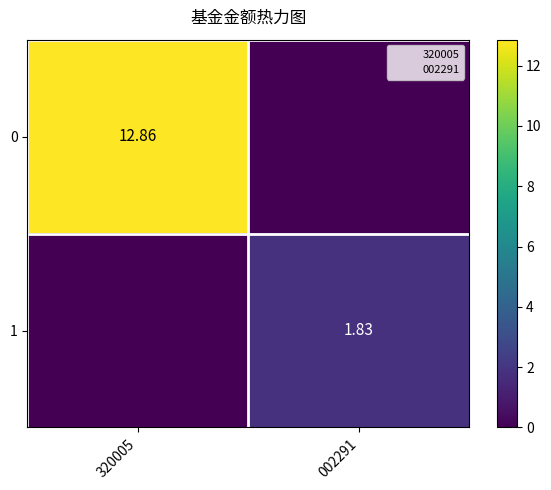

True or false: 1 has a value of -0.7 at 320005.

False